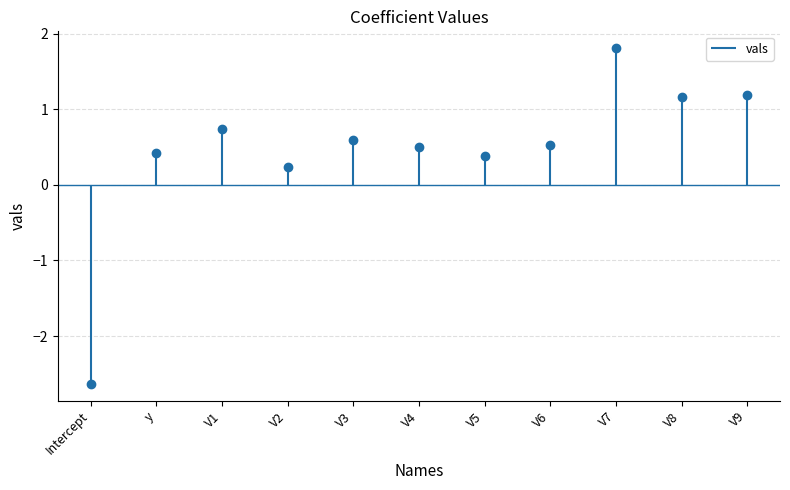

What is the label of the 2nd point from the left?

y